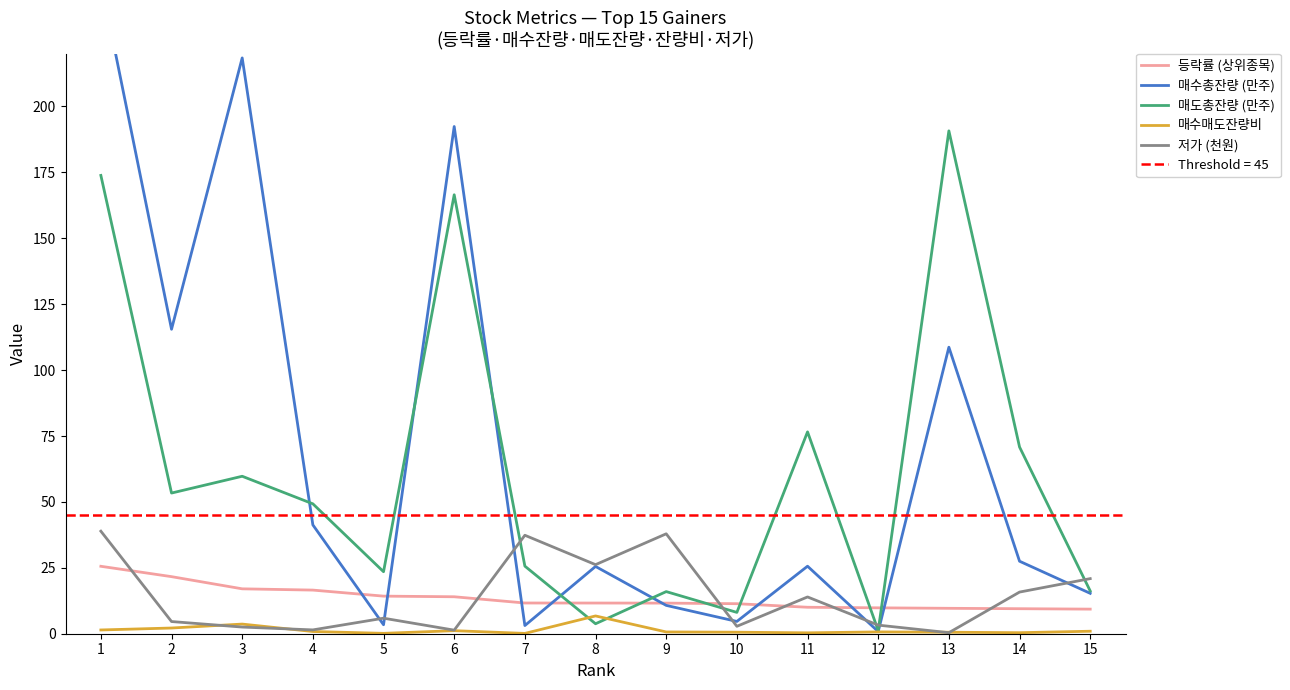

What is the sum of the 매수총잔량 (만주) values at 11 and 8?

51.1